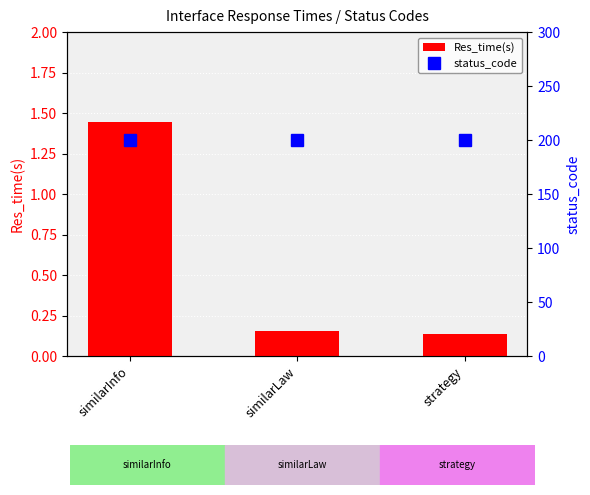

What is the maximum value shown in the chart?

200.0